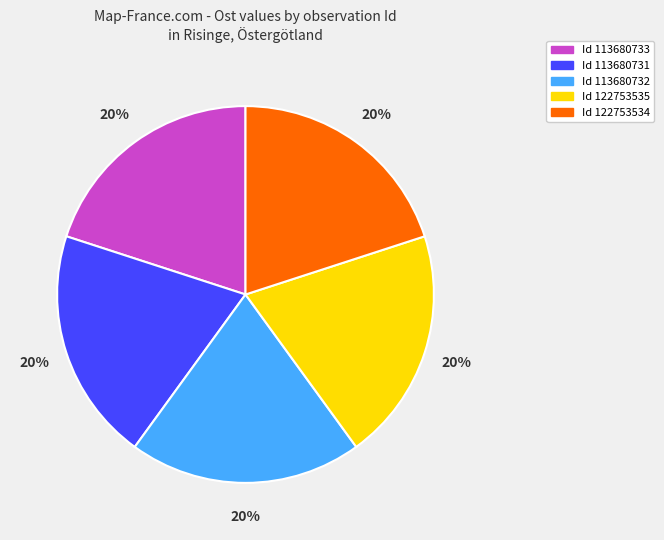

Is it true that Id 113680733 is 11% of the pie?

False